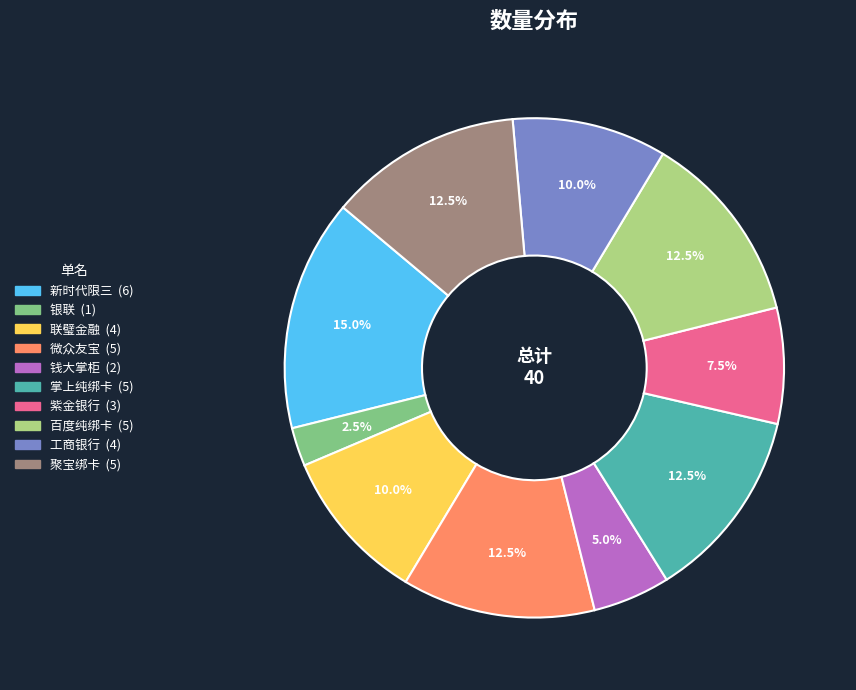

Count the number of slices in the pie.

10